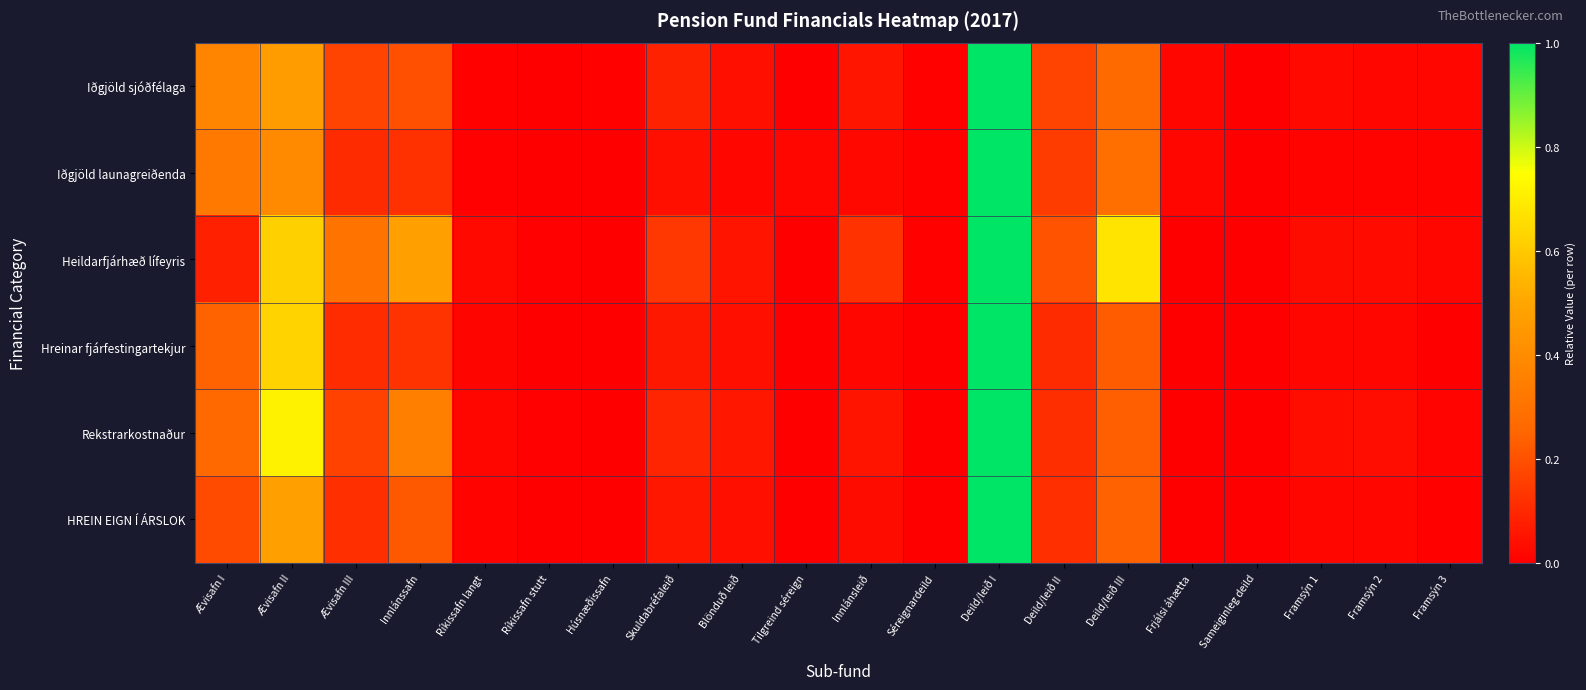

Reading right to left, list all the values displayed in this chart.

Iðgjöld sjóðfélaga: Framsýn 3=0.0	Framsýn 2=0.0	Framsýn 1=0.0	Sameiginleg deild=0.0	Frjálsi áhætta=0.0	Deild/leið III=0.3	Deild/leið II=0.2	Deild/leið I=1.0	Séreignardeild=0.0	Innlánsleið=0.1	Tilgreind séreign=0.0	Blönduð leið=0.0	Skuldabréfaleið=0.1	Húsnæðissafn=0.0	Ríkissafn stutt=0.0	Ríkissafn langt=0.0	Innlánssafn=0.2	Ævisafn III=0.2	Ævisafn II=0.5	Ævisafn I=0.4
Iðgjöld launagreiðenda: Framsýn 3=0.0	Framsýn 2=0.0	Framsýn 1=0.0	Sameiginleg deild=0.0	Frjálsi áhætta=0.0	Deild/leið III=0.3	Deild/leið II=0.1	Deild/leið I=1.0	Séreignardeild=0.0	Innlánsleið=0.0	Tilgreind séreign=0.0	Blönduð leið=0.0	Skuldabréfaleið=0.0	Húsnæðissafn=0.0	Ríkissafn stutt=0.0	Ríkissafn langt=0.0	Innlánssafn=0.1	Ævisafn III=0.1	Ævisafn II=0.4	Ævisafn I=0.3
Heildarfjárhæð lífeyris: Framsýn 3=0.0	Framsýn 2=0.0	Framsýn 1=0.0	Sameiginleg deild=0.0	Frjálsi áhætta=0.0	Deild/leið III=0.7	Deild/leið II=0.2	Deild/leið I=1.0	Séreignardeild=0.0	Innlánsleið=0.1	Tilgreind séreign=0.0	Blönduð leið=0.1	Skuldabréfaleið=0.1	Húsnæðissafn=0.0	Ríkissafn stutt=0.0	Ríkissafn langt=0.0	Innlánssafn=0.5	Ævisafn III=0.3	Ævisafn II=0.6	Ævisafn I=0.1
Hreinar fjárfestingartekjur: Framsýn 3=0.0	Framsýn 2=0.0	Framsýn 1=0.0	Sameiginleg deild=0.0	Frjálsi áhætta=0.0	Deild/leið III=0.2	Deild/leið II=0.1	Deild/leið I=1.0	Séreignardeild=0.0	Innlánsleið=0.0	Tilgreind séreign=0.0	Blönduð leið=0.0	Skuldabréfaleið=0.1	Húsnæðissafn=0.0	Ríkissafn stutt=0.0	Ríkissafn langt=0.0	Innlánssafn=0.1	Ævisafn III=0.1	Ævisafn II=0.6	Ævisafn I=0.2
Rekstrarkostnaður: Framsýn 3=0.0	Framsýn 2=0.0	Framsýn 1=0.0	Sameiginleg deild=0.0	Frjálsi áhætta=0.0	Deild/leið III=0.2	Deild/leið II=0.1	Deild/leið I=1.0	Séreignardeild=0.0	Innlánsleið=0.1	Tilgreind séreign=0.0	Blönduð leið=0.1	Skuldabréfaleið=0.1	Húsnæðissafn=0.0	Ríkissafn stutt=0.0	Ríkissafn langt=0.0	Innlánssafn=0.3	Ævisafn III=0.2	Ævisafn II=0.7	Ævisafn I=0.3
HREIN EIGN Í ÁRSLOK: Framsýn 3=0.0	Framsýn 2=0.0	Framsýn 1=0.0	Sameiginleg deild=0.0	Frjálsi áhætta=0.0	Deild/leið III=0.2	Deild/leið II=0.1	Deild/leið I=1.0	Séreignardeild=0.0	Innlánsleið=0.0	Tilgreind séreign=0.0	Blönduð leið=0.0	Skuldabréfaleið=0.1	Húsnæðissafn=0.0	Ríkissafn stutt=0.0	Ríkissafn langt=0.0	Innlánssafn=0.2	Ævisafn III=0.1	Ævisafn II=0.5	Ævisafn I=0.2